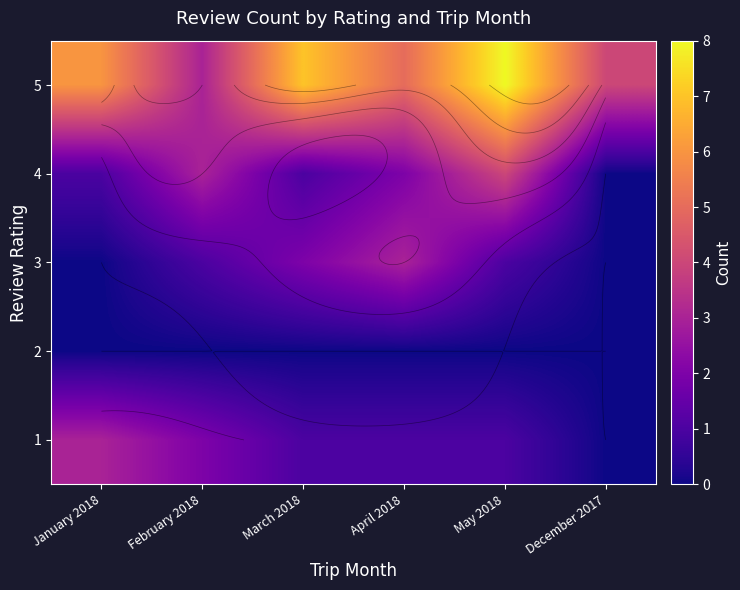

At which category is the sum across all series the highest?

May 2018